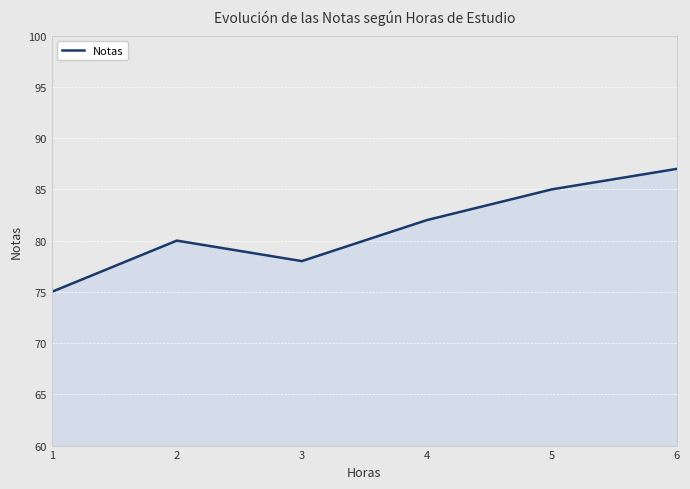

Which label corresponds to the largest value in the chart?

6